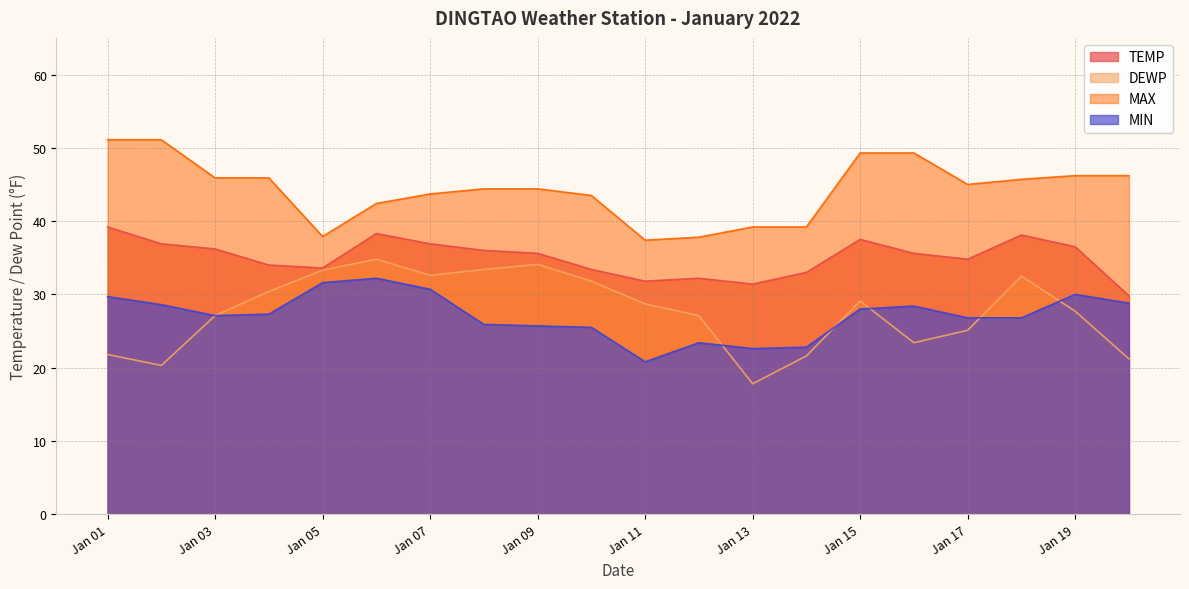

True or false: DEWP and MAX cross at least once.

False